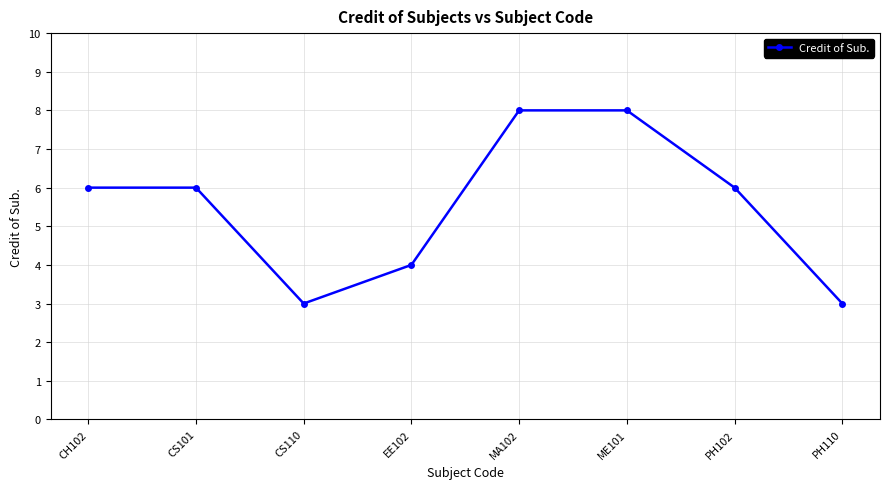

What is the smallest value displayed?

3